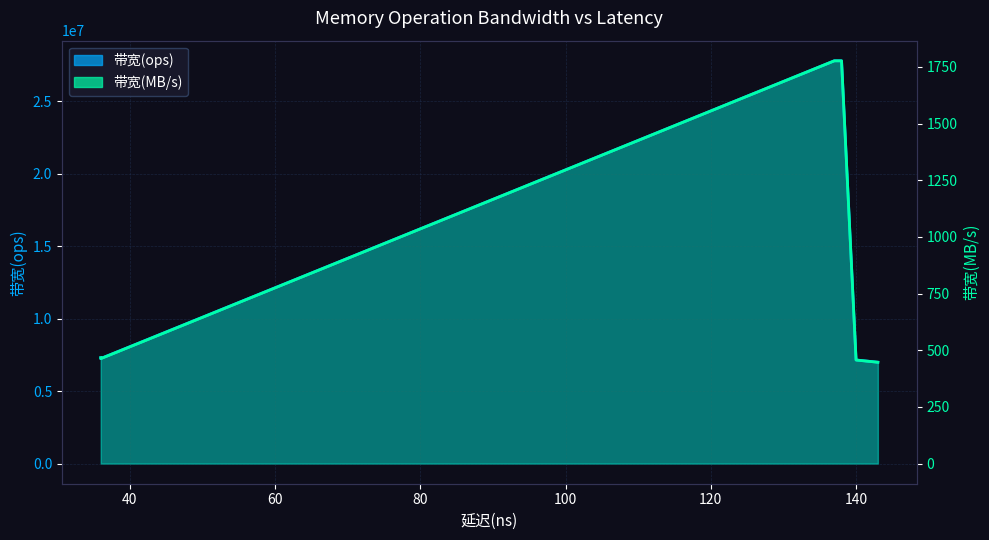

What is the highest value of the 带宽(MB/s) series?

1777